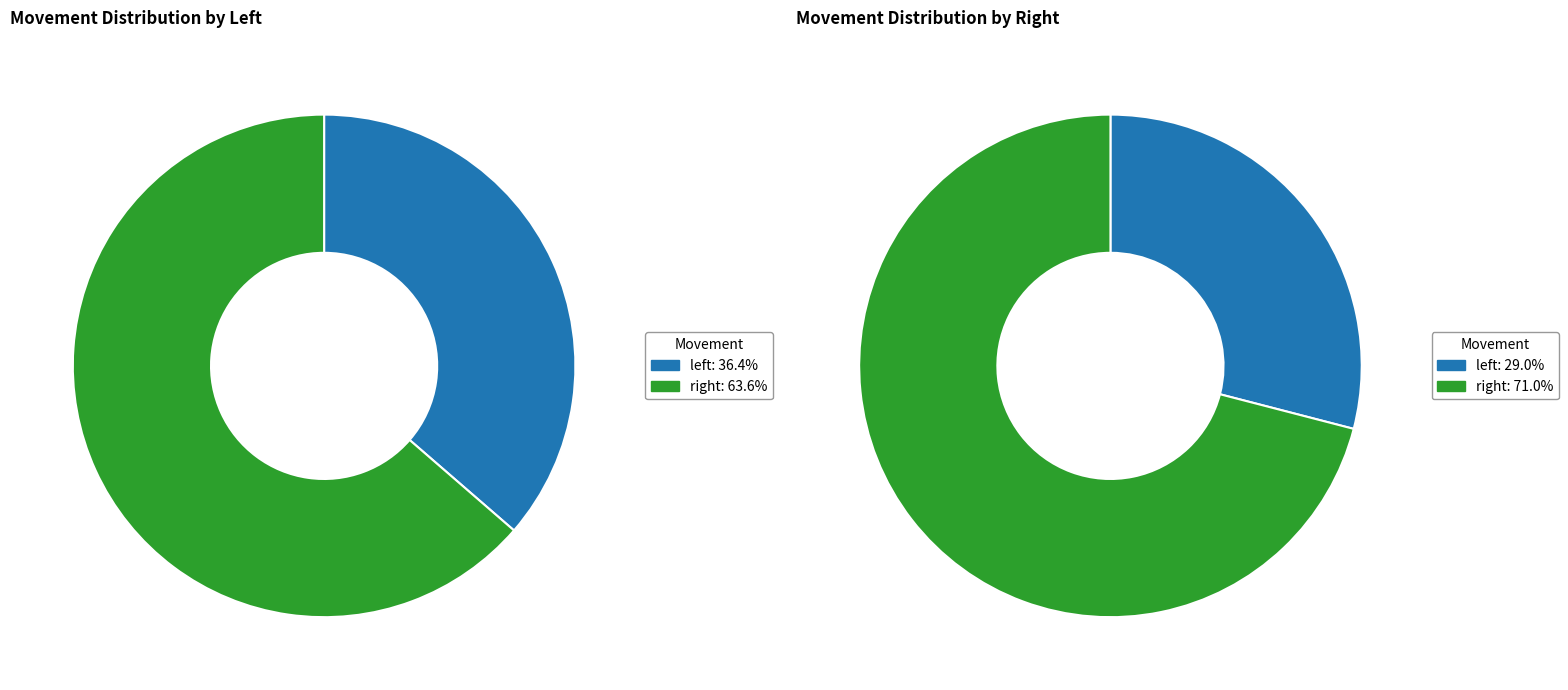

Does any single category account for the majority?

Yes